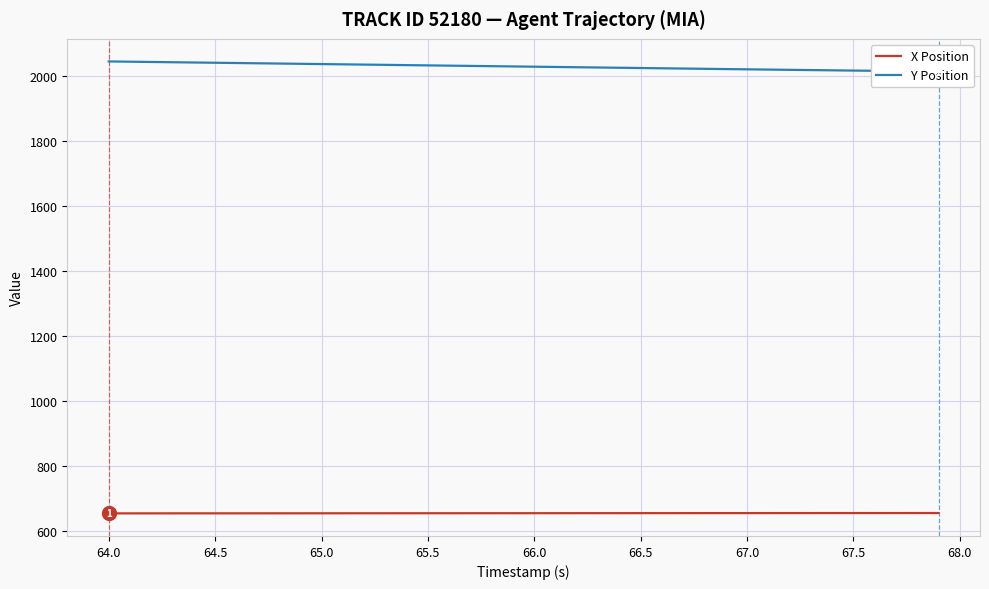

True or false: Y Position and X Position cross at least once.

False